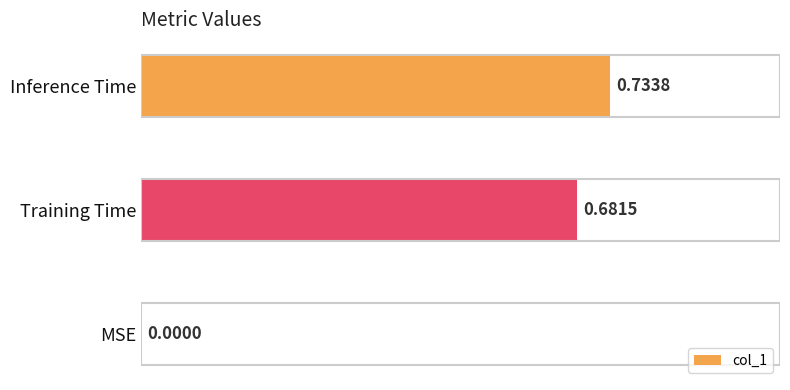

What is the sum of the values at Inference Time and Training Time?

1.4